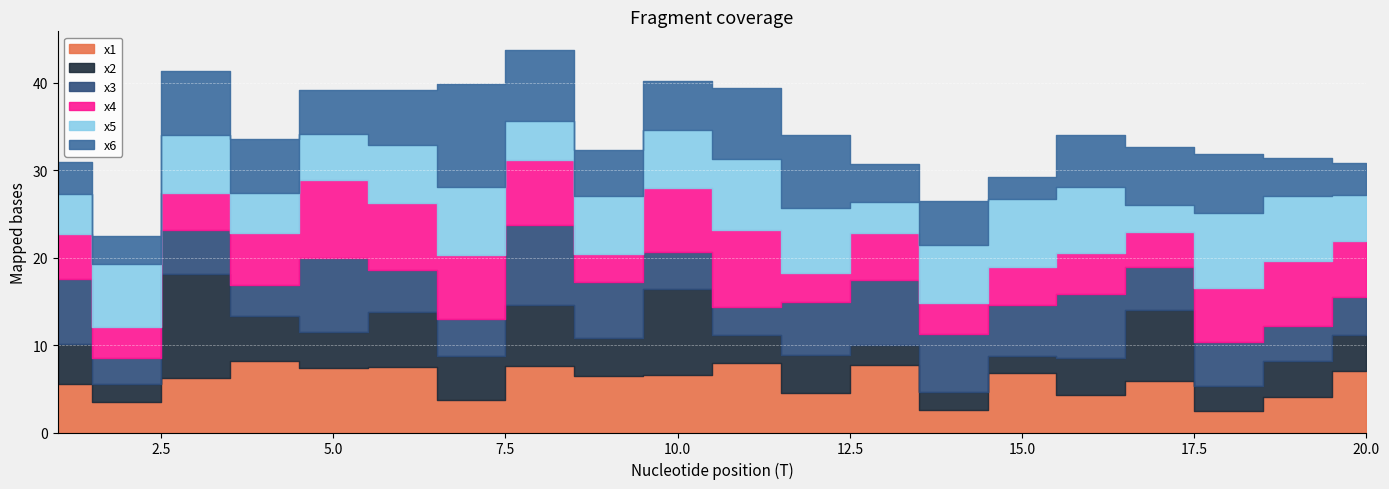

Reading right to left, transcribe all the data shown in this chart.

x1: 20=7.0	19=4.0	18=2.4	17=5.9	16=4.3	15=6.8	14=2.5	13=7.7	12=4.6	11=7.9	10=6.6	9=6.5	8=7.6	7=3.7	6=7.5	5=7.4	4=8.2	3=6.3	2=3.4	1=5.5
x2: 20=4.1	19=4.1	18=2.9	17=8.1	16=4.2	15=2.0	14=2.1	13=2.3	12=4.3	11=3.3	10=9.8	9=4.3	8=7.1	7=5.0	6=6.3	5=4.1	4=5.1	3=11.9	2=2.1	1=4.6
x3: 20=4.4	19=4.1	18=5.0	17=4.9	16=7.3	15=5.7	14=6.6	13=7.5	12=6.0	11=3.2	10=4.2	9=6.5	8=9.1	7=4.3	6=4.7	5=8.4	4=3.6	3=5.0	2=3.1	1=7.4
x4: 20=6.4	19=7.4	18=6.2	17=4.1	16=4.7	15=4.4	14=3.6	13=5.3	12=3.4	11=8.7	10=7.3	9=3.2	8=7.4	7=7.3	6=7.7	5=9.0	4=5.9	3=4.3	2=3.5	1=5.1
x5: 20=5.2	19=7.5	18=8.5	17=3.1	16=7.5	15=7.8	14=6.6	13=3.5	12=7.4	11=8.2	10=6.6	9=6.6	8=4.4	7=7.8	6=6.6	5=5.2	4=4.6	3=6.6	2=7.2	1=4.5
x6: 20=3.7	19=4.4	18=6.8	17=6.6	16=6.0	15=2.5	14=5.1	13=4.4	12=8.4	11=8.0	10=5.6	9=5.2	8=8.1	7=11.8	6=6.3	5=5.1	4=6.2	3=7.3	2=3.2	1=3.7